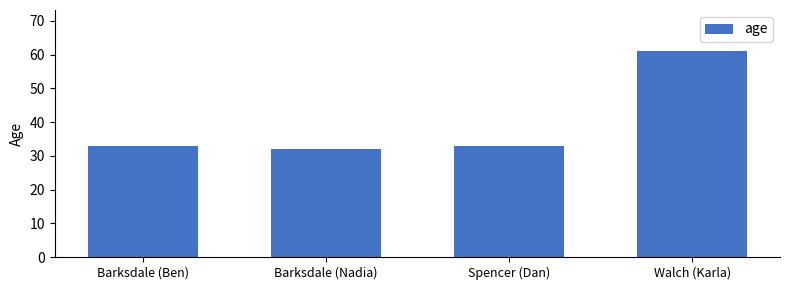

What is the approximate value at Spencer (Dan), to the nearest 5?

35